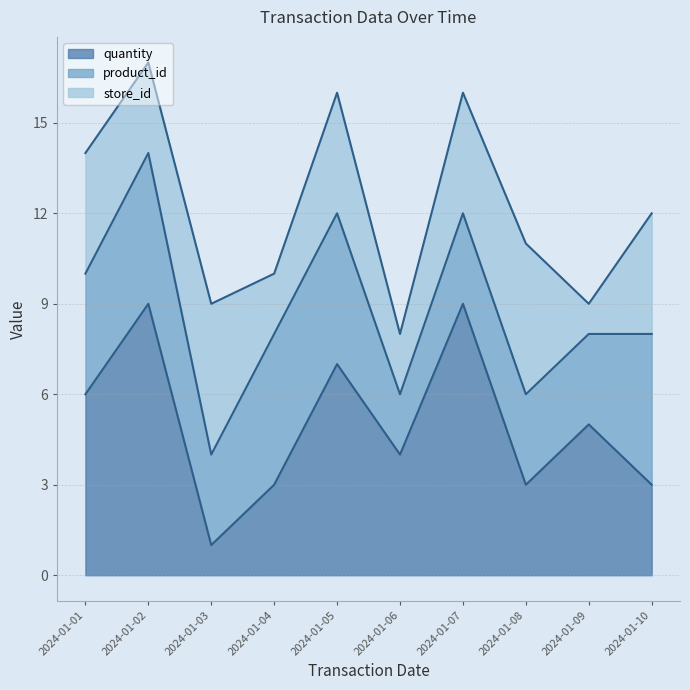

Reading right to left, what are all the values shown in this chart?

quantity: 3	5	3	9	4	7	3	1	9	6
product_id: 5	3	3	3	2	5	5	3	5	4
store_id: 4	1	5	4	2	4	2	5	3	4